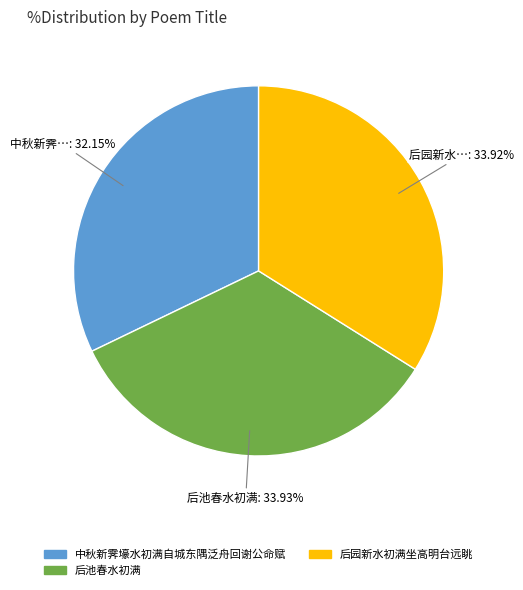

The 中秋新霁壕水初满自城东隅泛舟回谢公命赋 slice represents 96% of the pie. True or false?

False